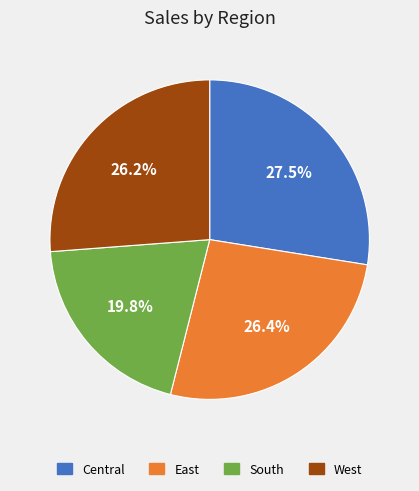

To the nearest percent, what is the combined percentage of East and Central?

54%